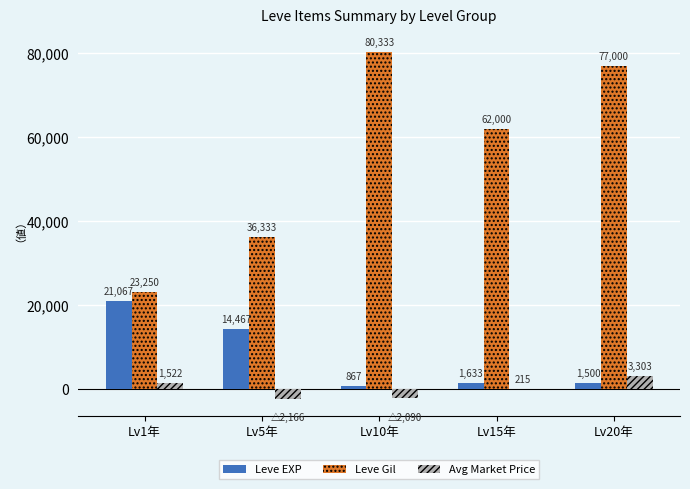

Which series has the largest total across all categories?

Leve Gil